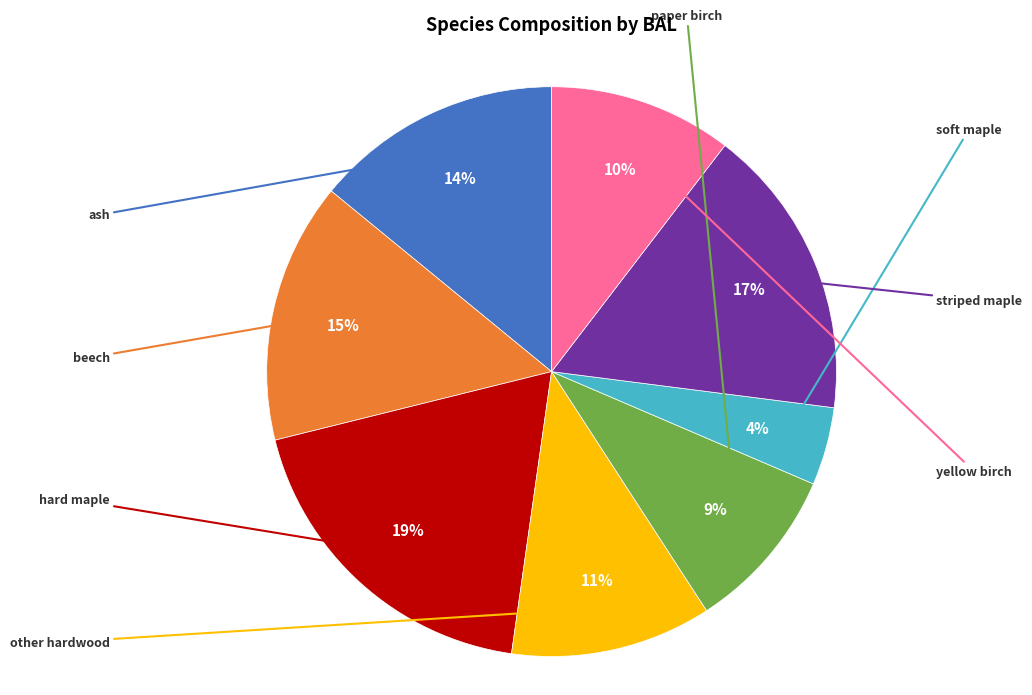

To the nearest percent, what is the average slice percentage?

12%